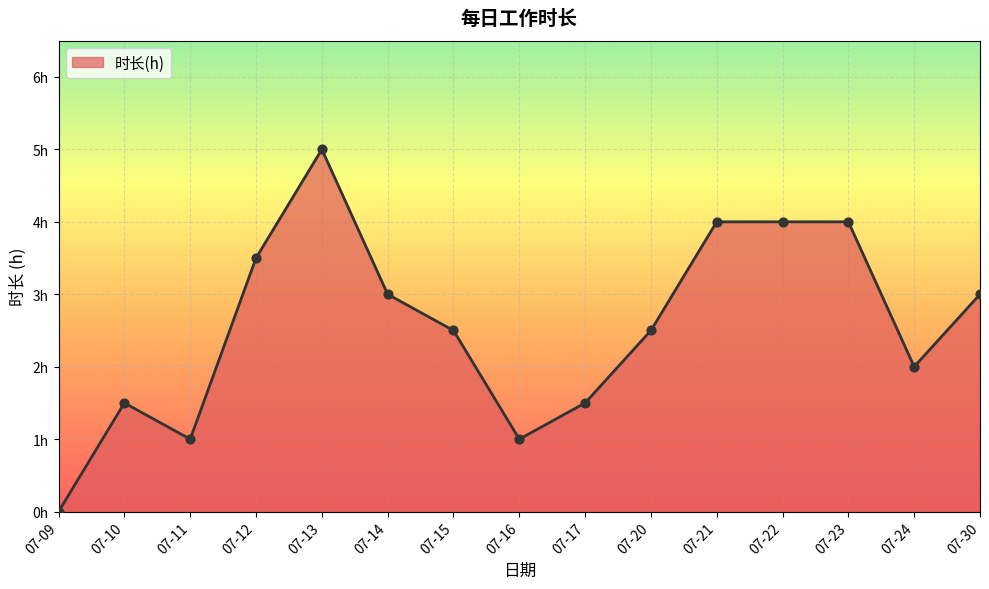

What is the change in value from 07-15 to 07-16?

-1.5